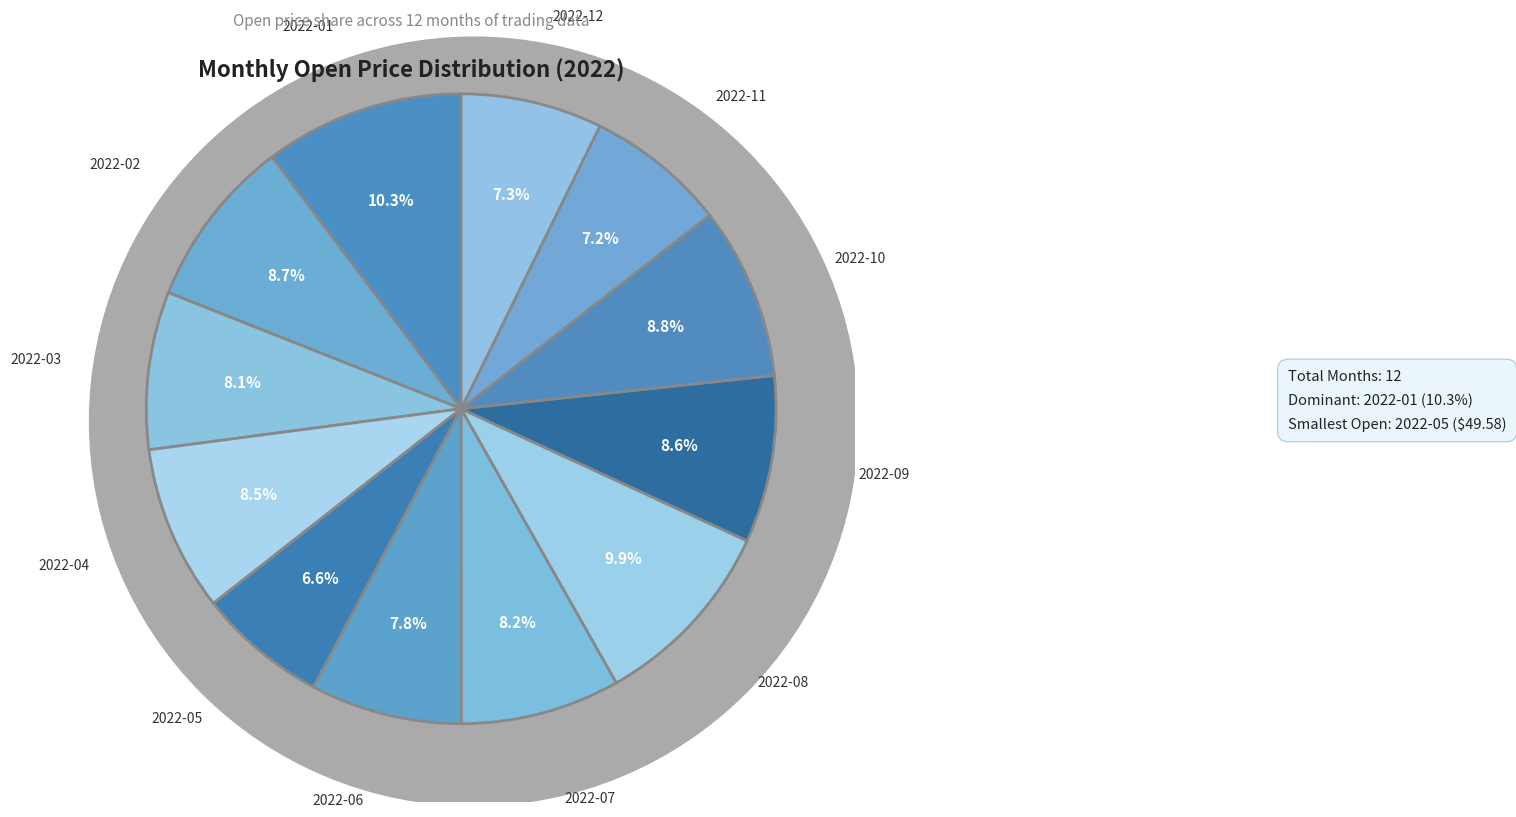

To the nearest percent, what portion does 2022-07 represent?

8%